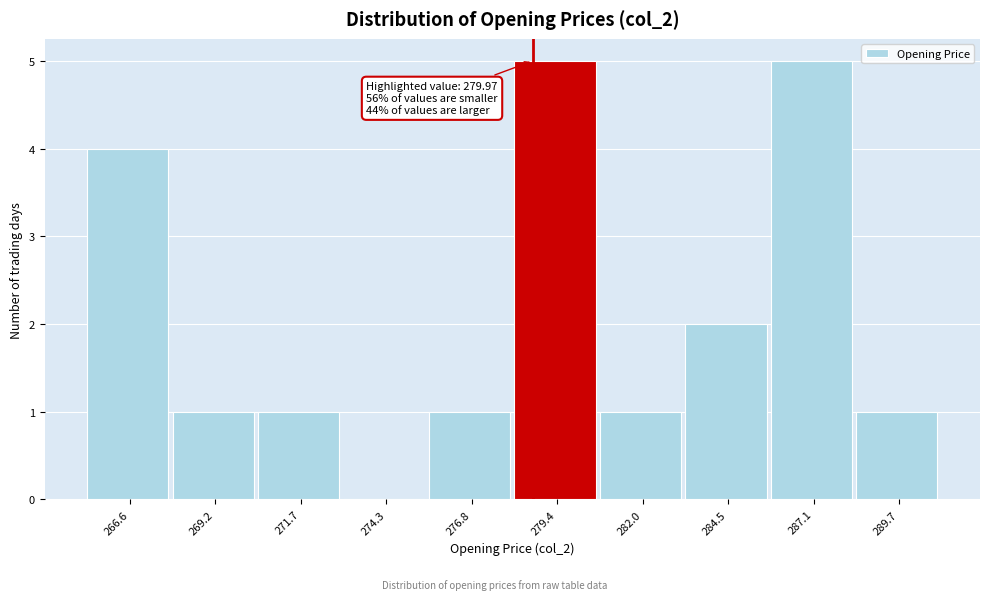

Reading left to right, list all the values displayed in this chart.

266.6=4	269.2=1	271.7=1	274.3=0	276.8=1	279.4=5	282.0=1	284.5=2	287.1=5	289.7=1